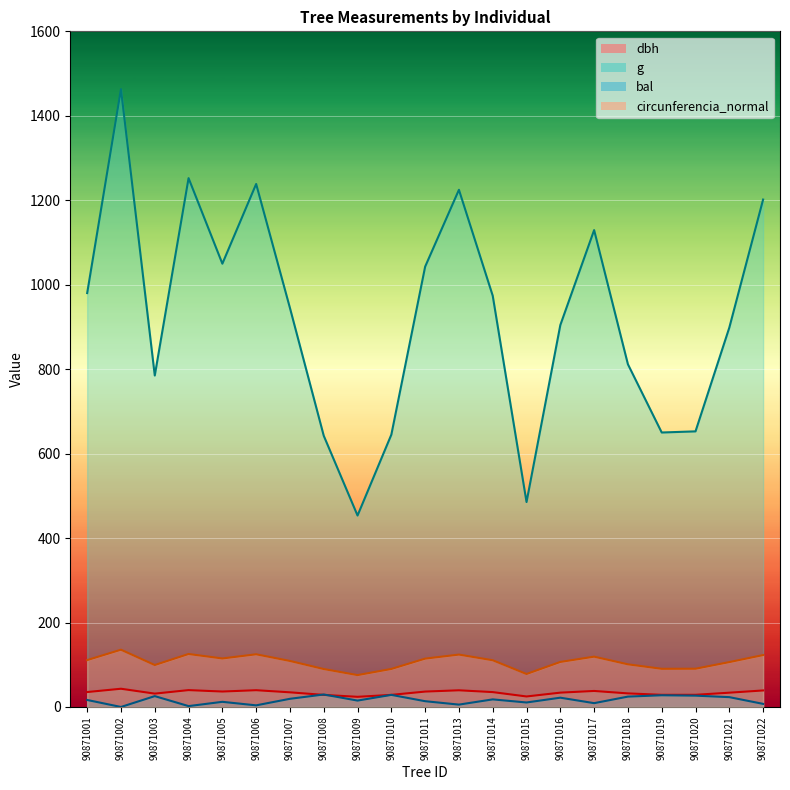

What value does the circunferencia_normal series have at 90871017?

119.1